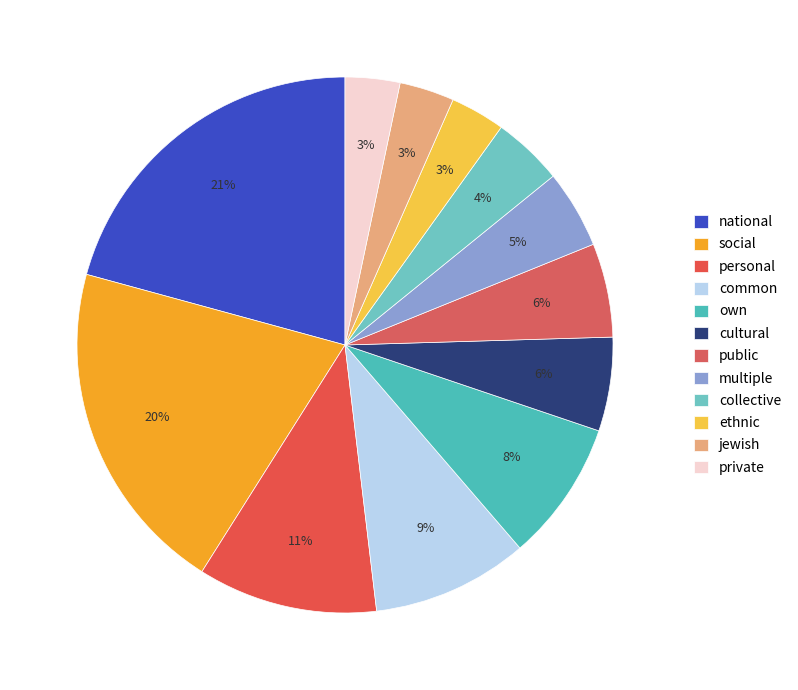

How many slices are in this pie chart?

12